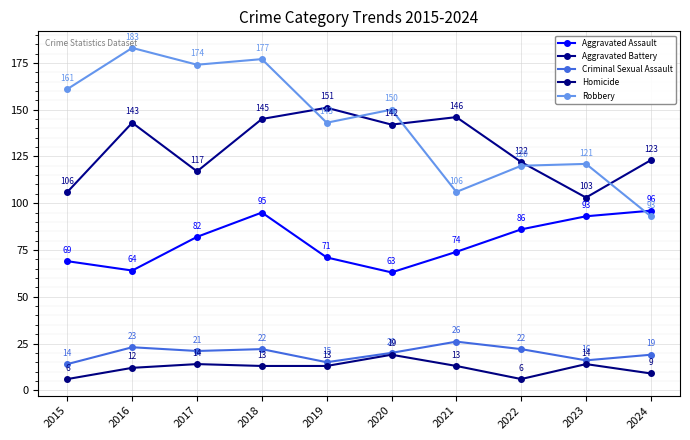

Where is Aggravated Assault nearest to the value 79?

2017